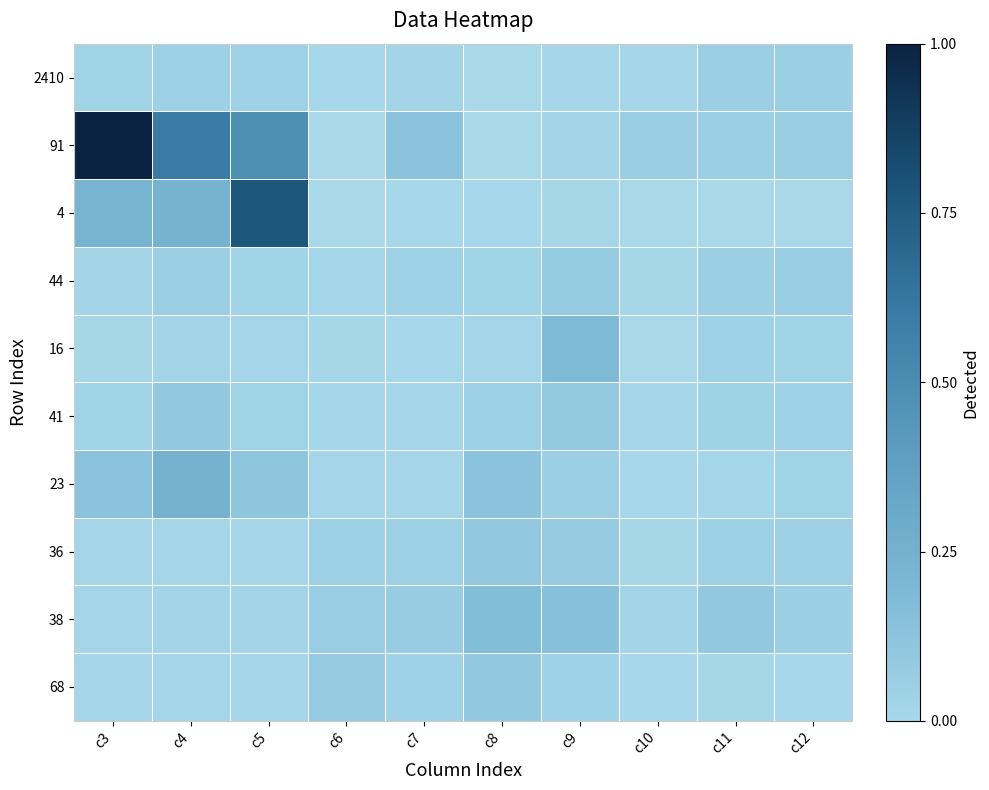

How many categories are shown in the chart?

10